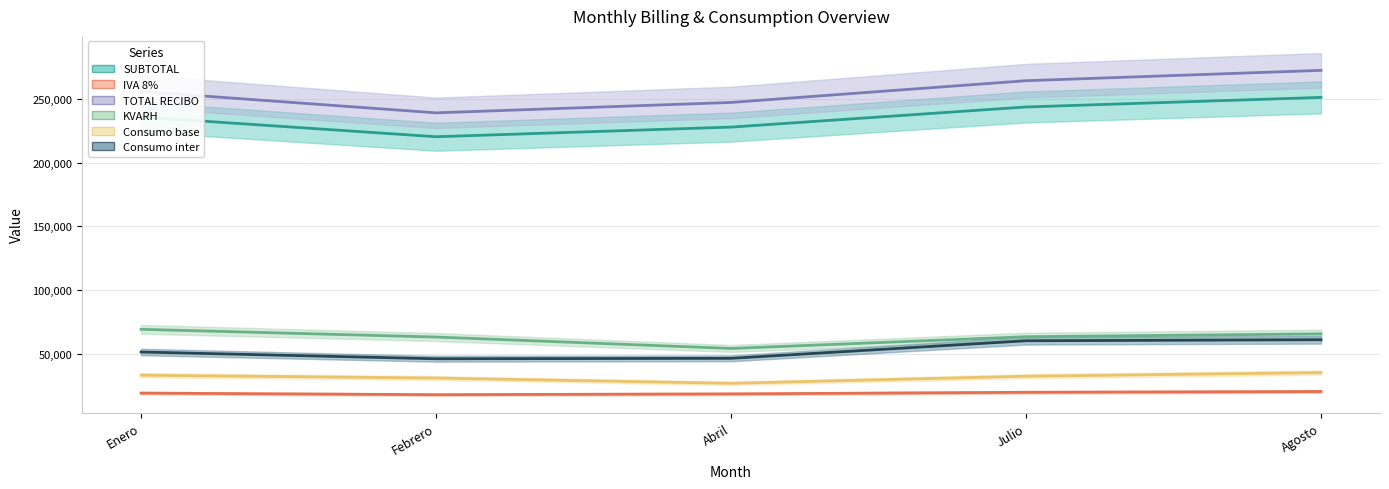

True or false: IVA 8% and Consumo inter cross at least once.

False